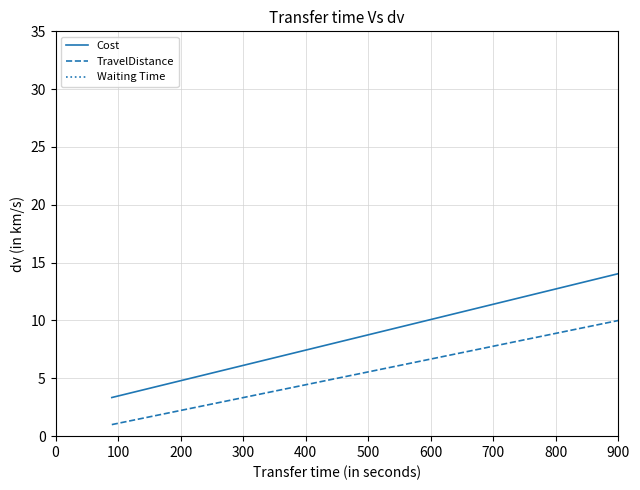

Count the TravelDistance values in the range 1 to 5.

38